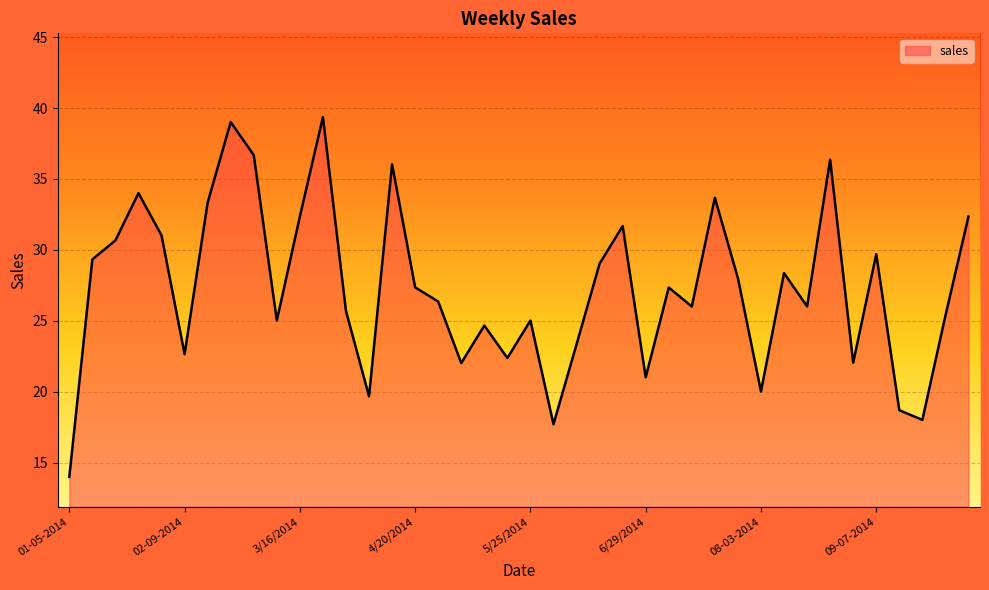

True or false: there are more than 2 points higher than both neighbors.

True